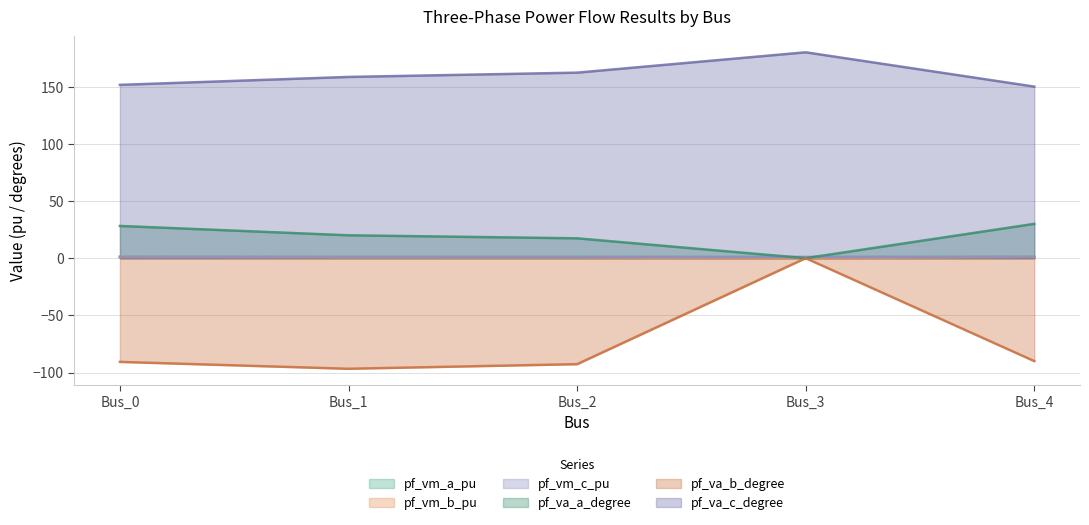

The pf_vm_a_pu series shows 1.5 at Bus_2. True or false?

False